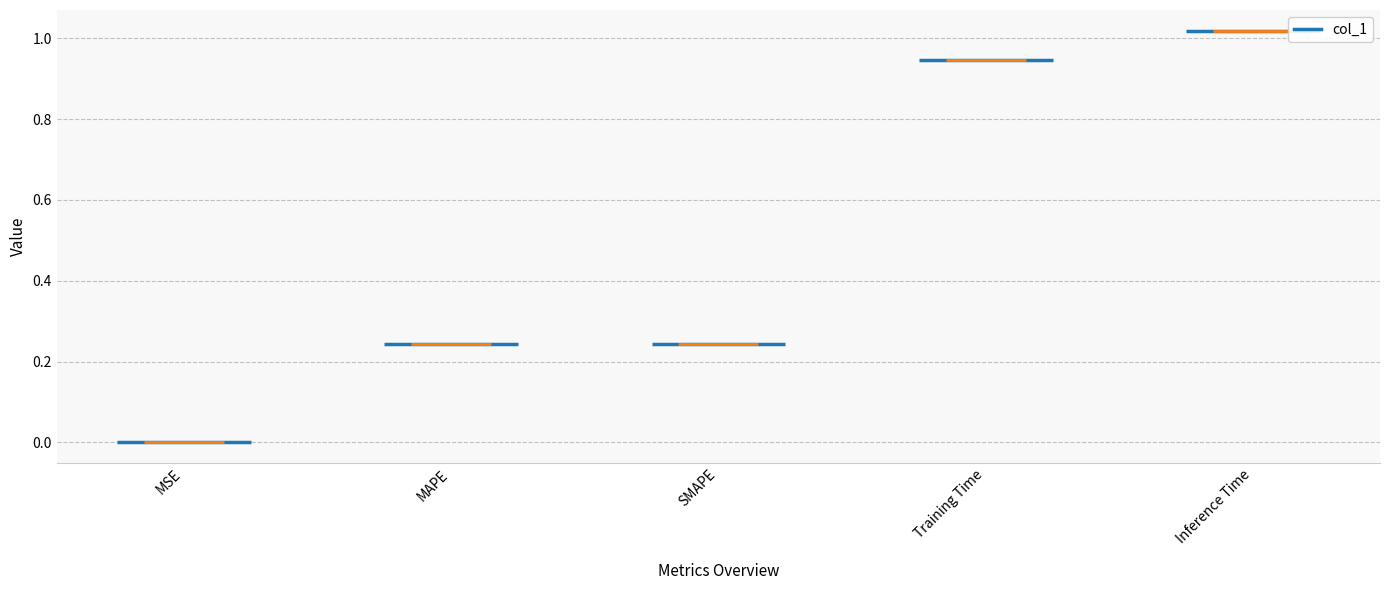

Is it true that the value at SMAPE is 0.1?

False